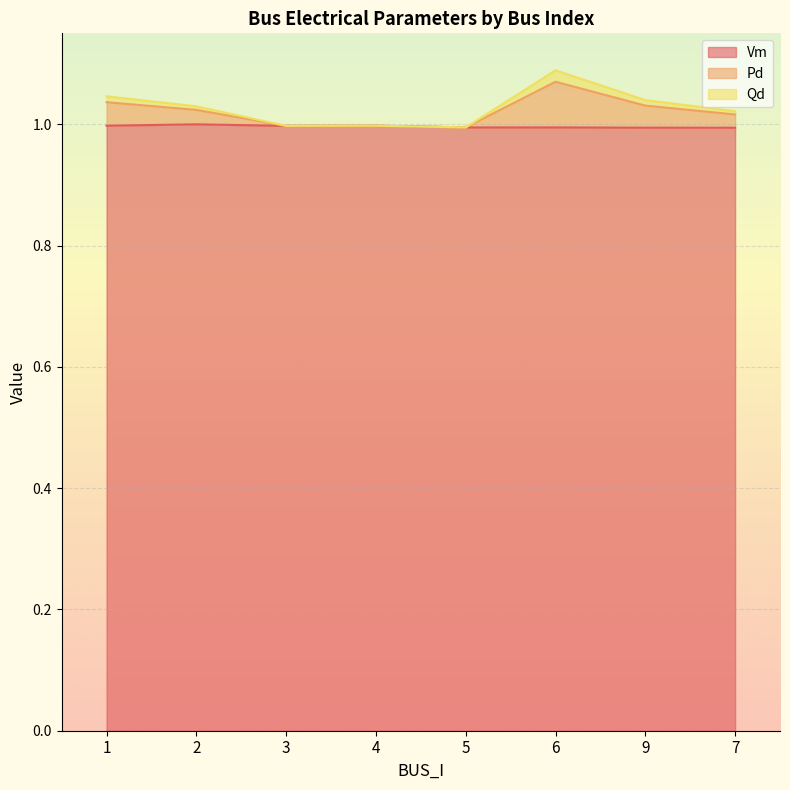

What is the average value of the Vm series?

1.0